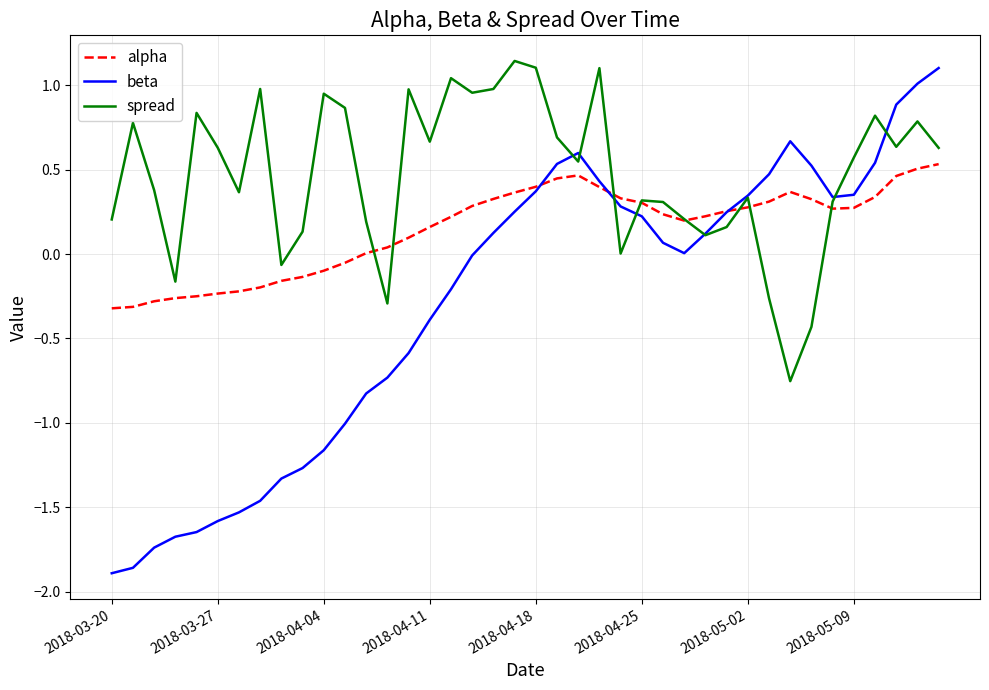

Which series has the largest total across all categories?

spread